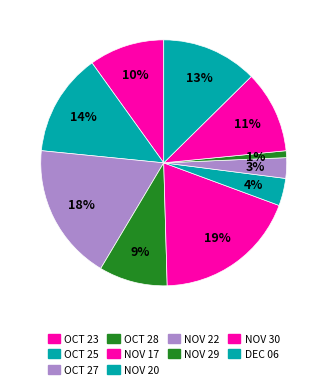

Which slice is the smallest?

NOV 29